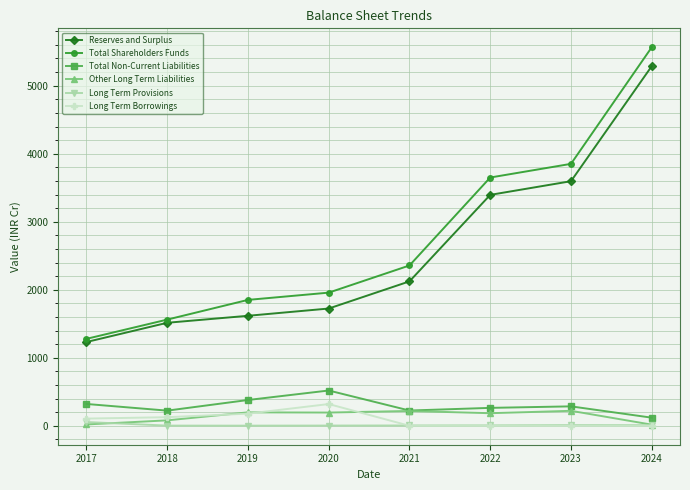

How many lines are shown in the chart?

6